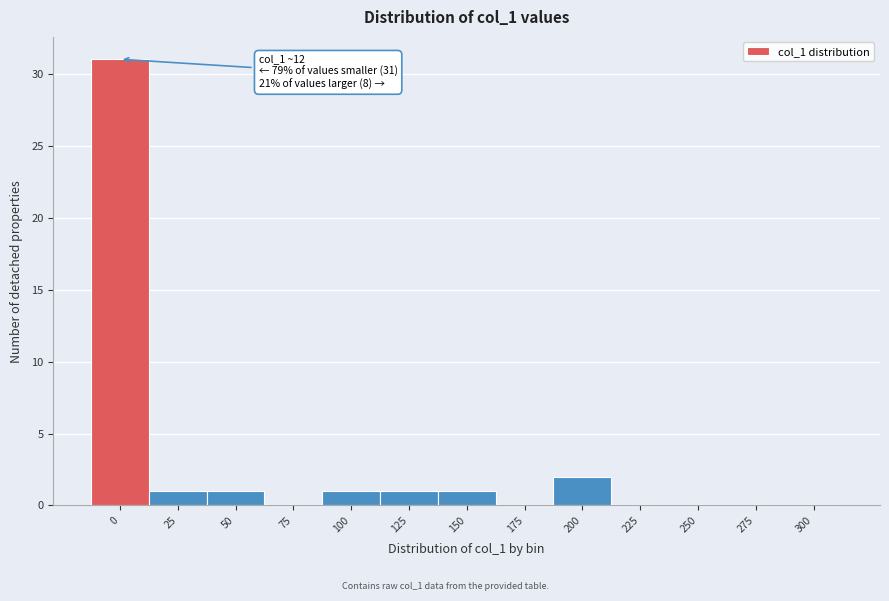

Reading right to left, extract all data points from this chart.

300=0	275=0	250=0	225=0	200=2	175=0	150=1	125=1	100=1	75=0	50=1	25=1	0=31